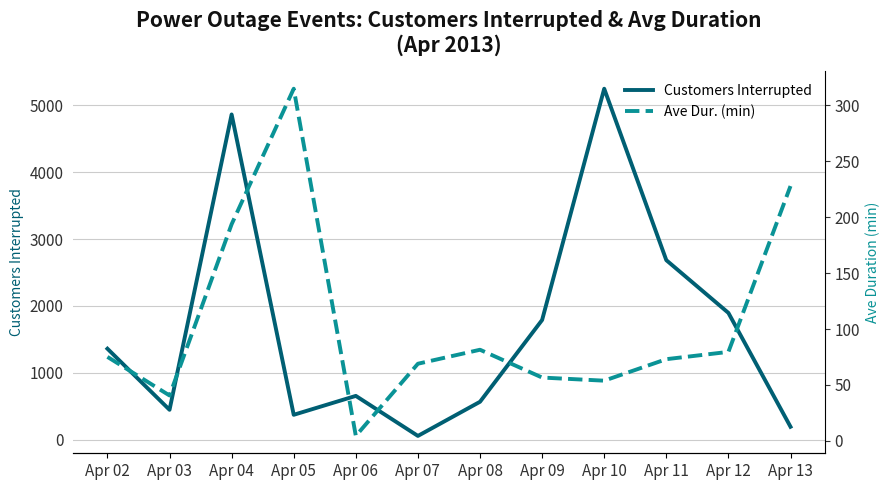

What is the lowest value of the Customers Interrupted series?

54